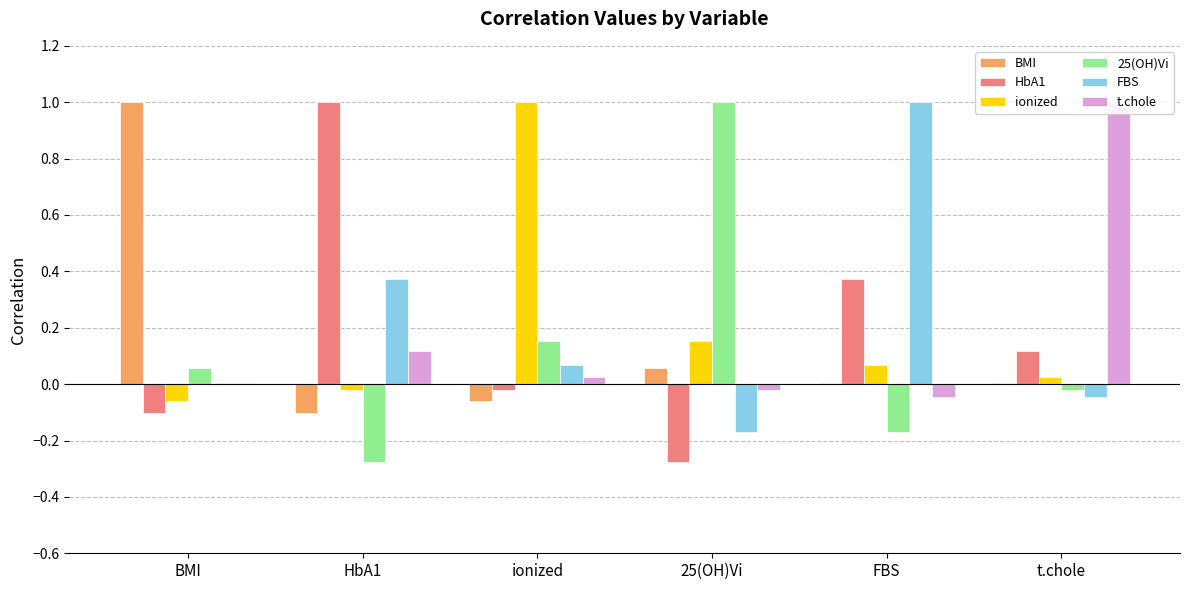

What is the difference between the second highest and second lowest values in the 25(OH)Vi series?

0.3